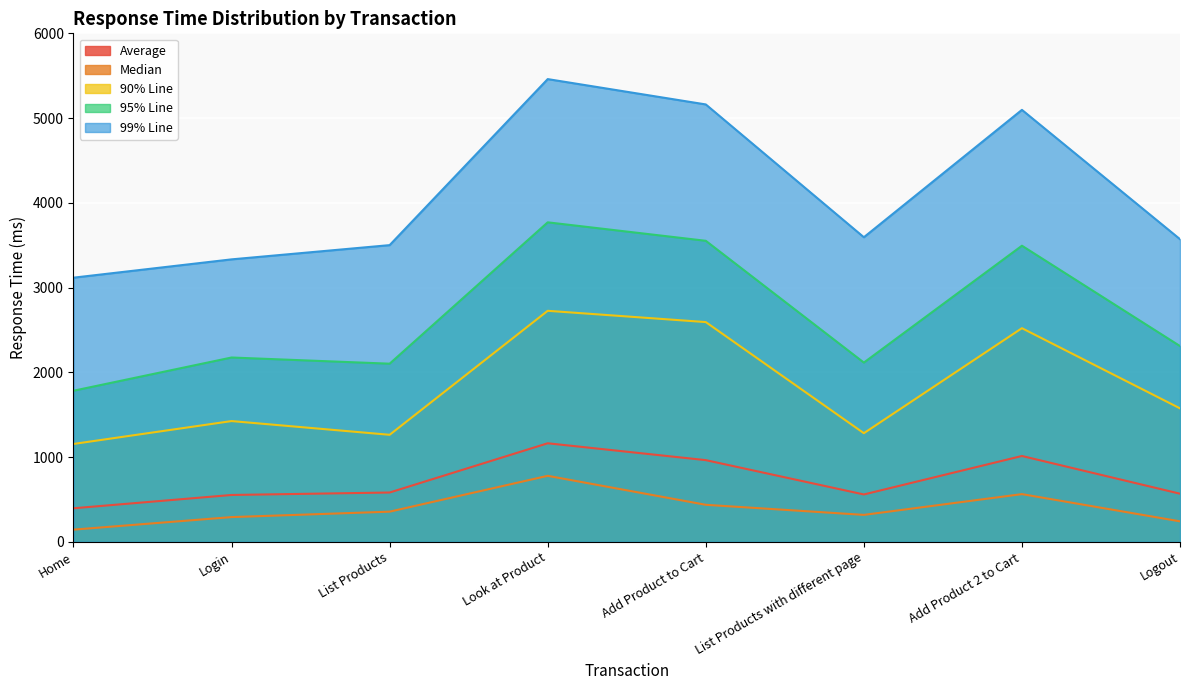

Reading left to right, extract all data points from this chart.

Average: Home=396	Login=553	List Products=582	Look at Product=1163	Add Product to Cart=964	List Products with different page=559	Add Product 2 to Cart=1013	Logout=568
Median: Home=144	Login=292	List Products=356	Look at Product=779	Add Product to Cart=437	List Products with different page=318	Add Product 2 to Cart=563	Logout=242
90% Line: Home=1155	Login=1425	List Products=1263	Look at Product=2726	Add Product to Cart=2593	List Products with different page=1282	Add Product 2 to Cart=2521	Logout=1575
95% Line: Home=1783	Login=2175	List Products=2102	Look at Product=3770	Add Product to Cart=3552	List Products with different page=2115	Add Product 2 to Cart=3494	Logout=2310
99% Line: Home=3117	Login=3333	List Products=3501	Look at Product=5460	Add Product to Cart=5161	List Products with different page=3594	Add Product 2 to Cart=5097	Logout=3571